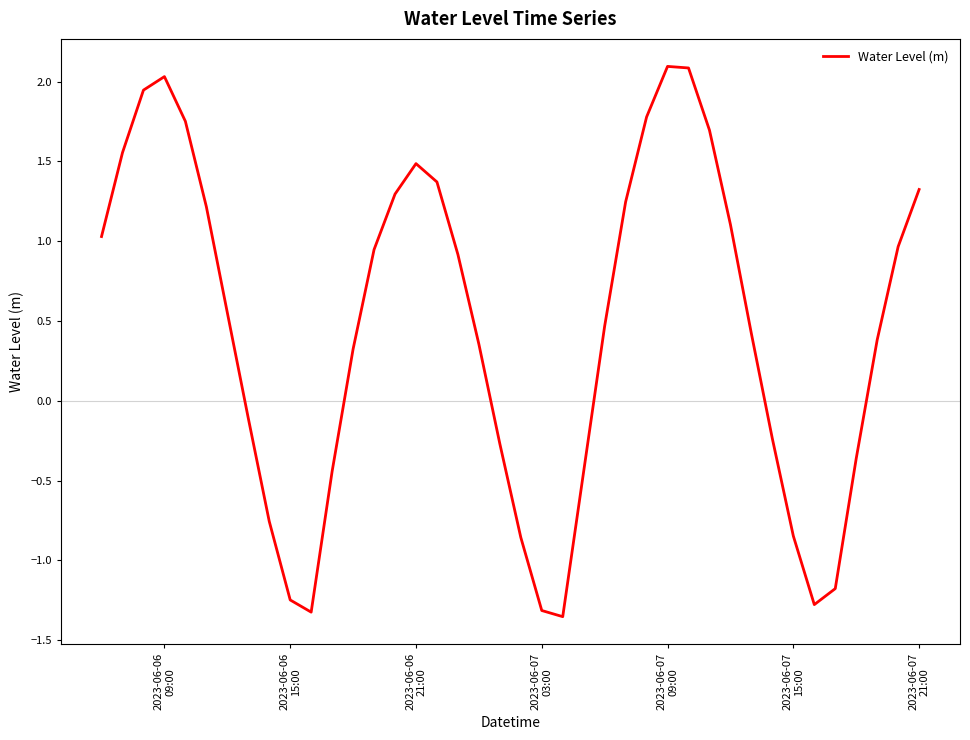

How many lines are shown in the chart?

1